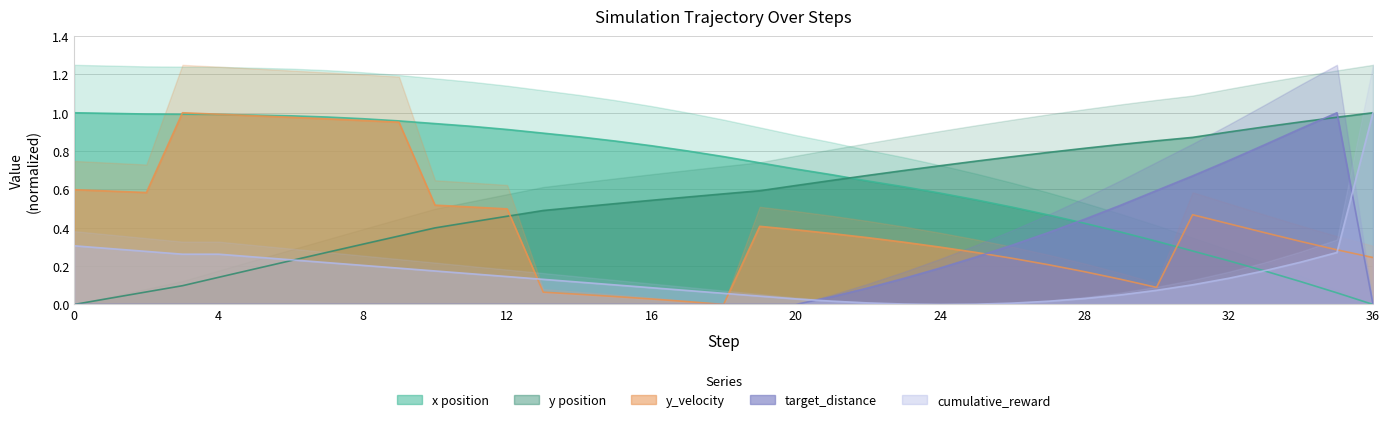

True or false: x and y_velocity intersect in this chart.

True